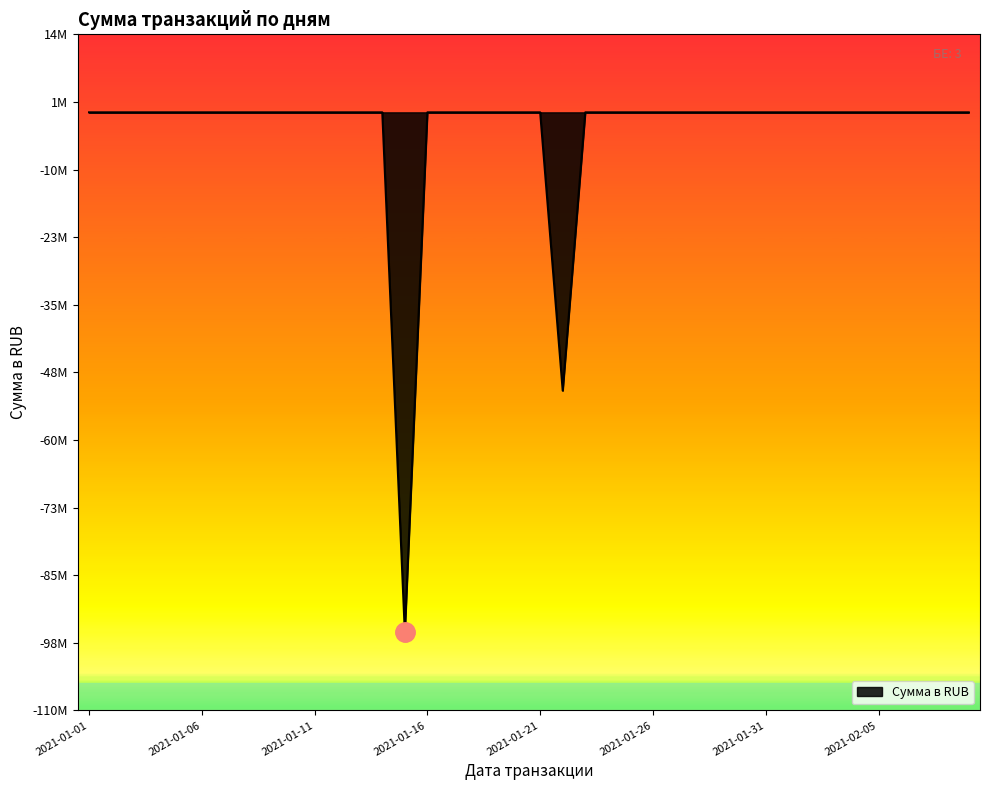

Rank the categories by value from highest to lowest.

2021-01-01, 2021-01-02, 2021-01-03, 2021-01-04, 2021-01-05, 2021-01-06, 2021-01-07, 2021-01-08, 2021-01-09, 2021-01-10, 2021-01-11, 2021-01-12, 2021-01-13, 2021-01-14, 2021-01-16, 2021-01-17, 2021-01-18, 2021-01-19, 2021-01-20, 2021-01-21, 2021-01-23, 2021-01-24, 2021-01-25, 2021-01-26, 2021-01-27, 2021-01-28, 2021-01-29, 2021-01-30, 2021-01-31, 2021-02-01, 2021-02-02, 2021-02-03, 2021-02-04, 2021-02-05, 2021-02-06, 2021-02-07, 2021-02-08, 2021-02-09, 2021-01-22, 2021-01-15